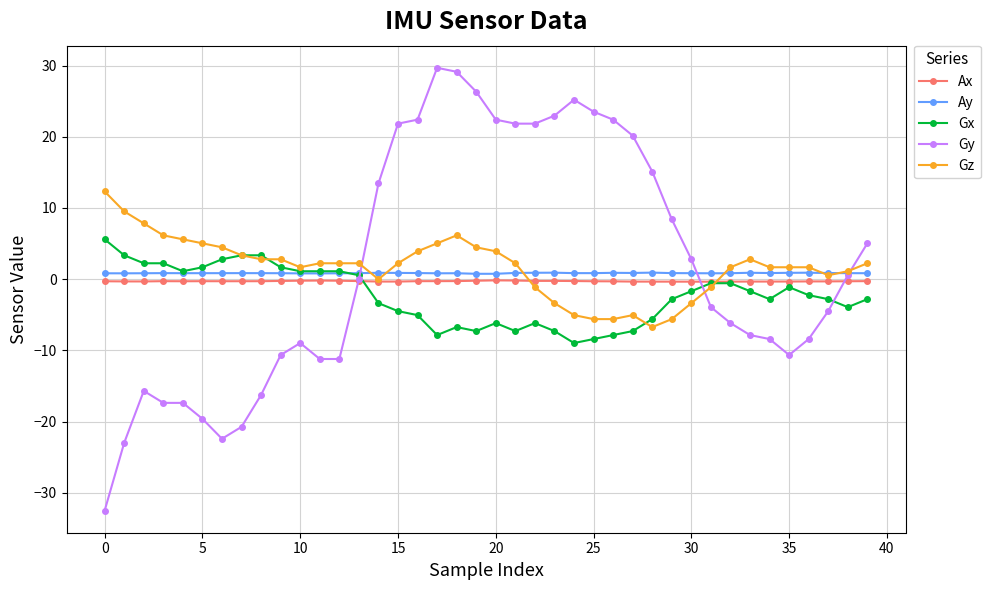

Which series has the largest range (max minus min)?

Gy